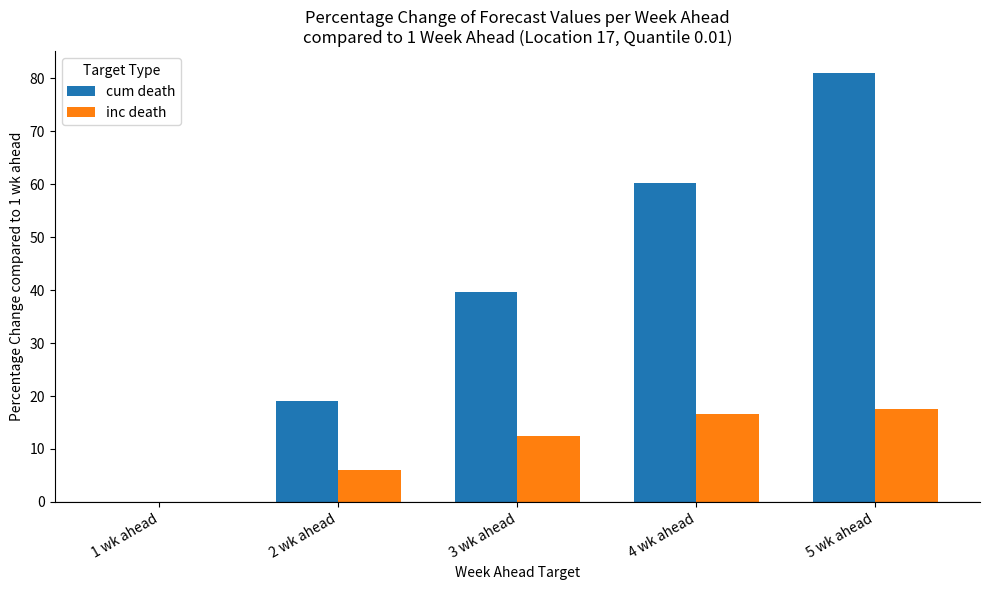

What is the maximum value shown in the chart?

81.0